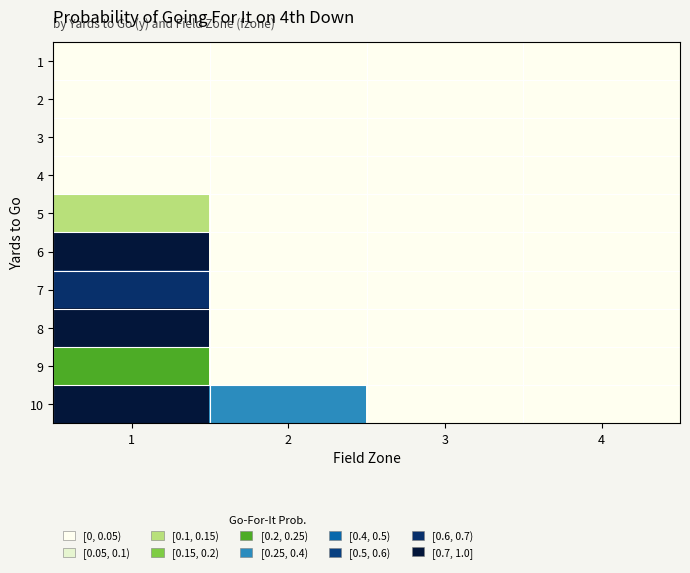

Rank the series at 2 from lowest to highest value.

1, 2, 3, 4, 5, 9, 6, 7, 8, 10